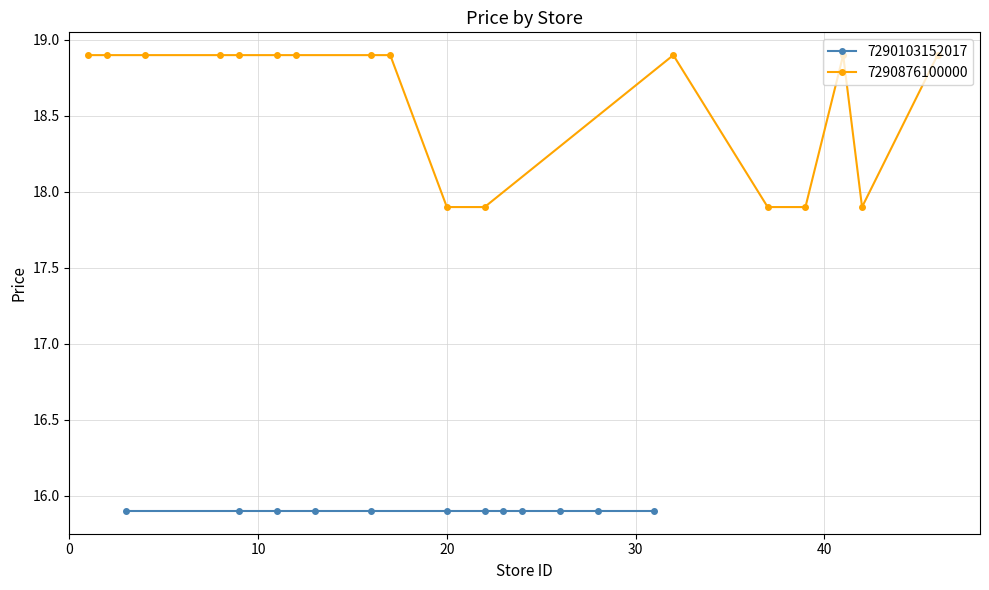

What is the value of the 7290876100000 point at the 17th from the left?

18.9